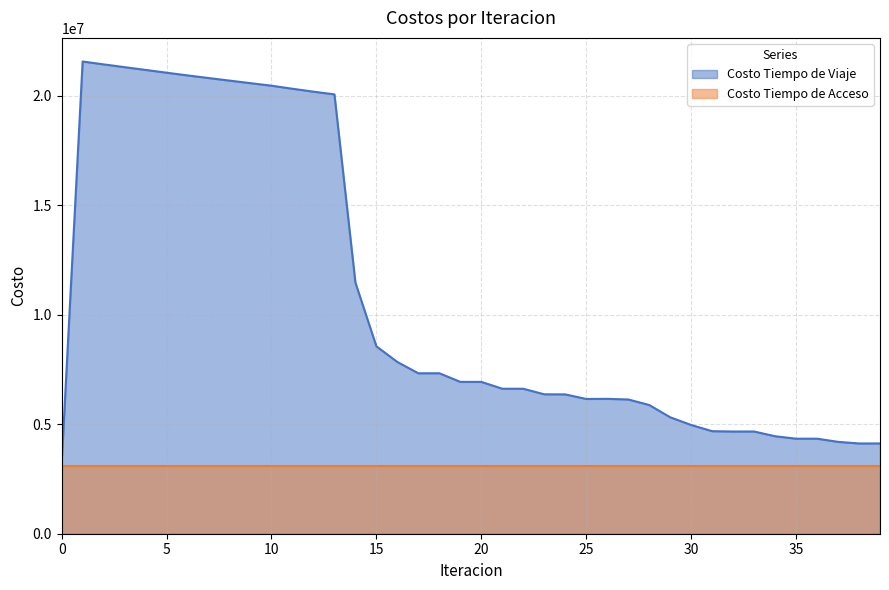

The chart shows a value of 21298757.6 at 3. True or false?

True